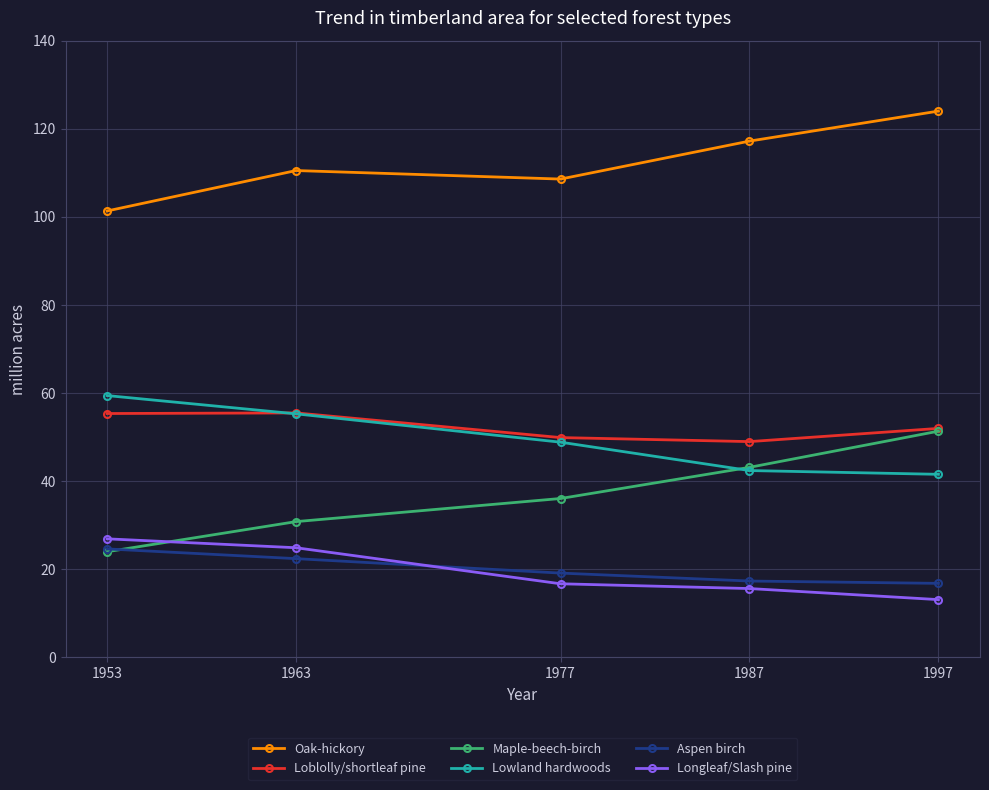

What is the value of the Maple-beech-birch point at the 4th from the left?

43.1